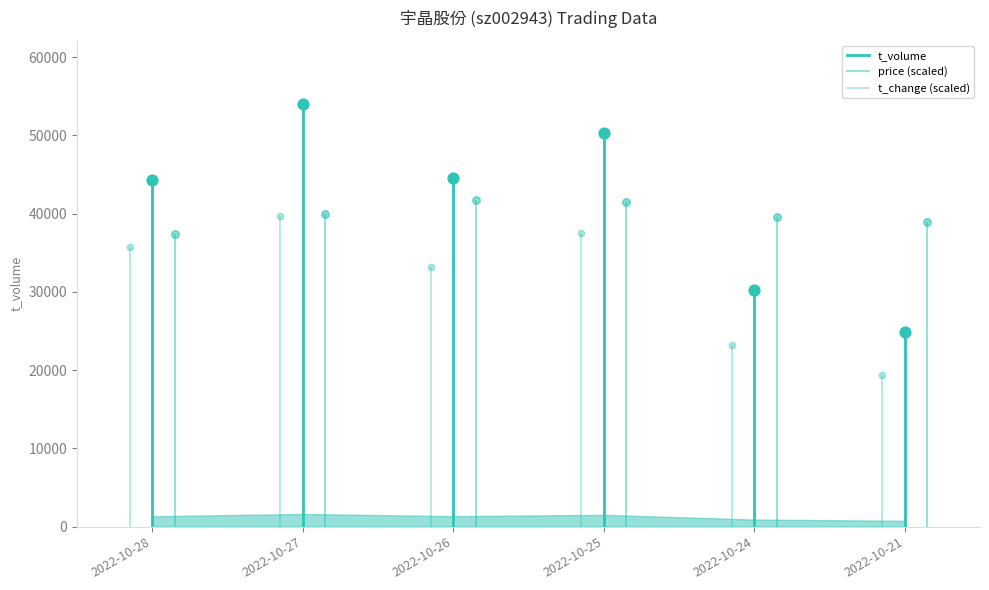

Which series reaches the minimum Y coordinate?

t_change markers